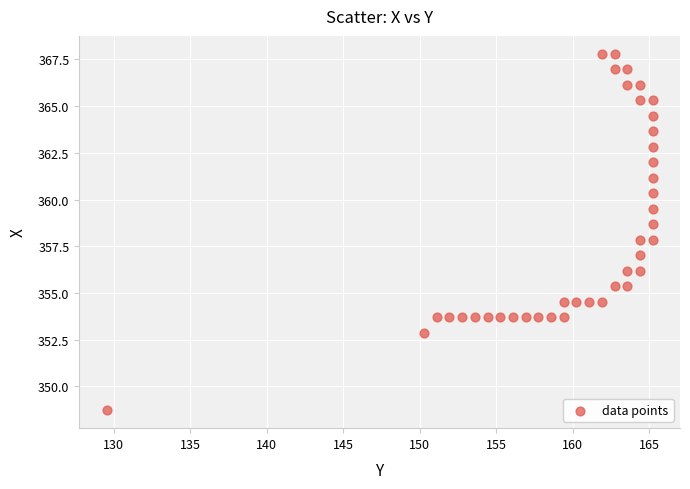

What is the range of Y values (max minus min)?

19.1